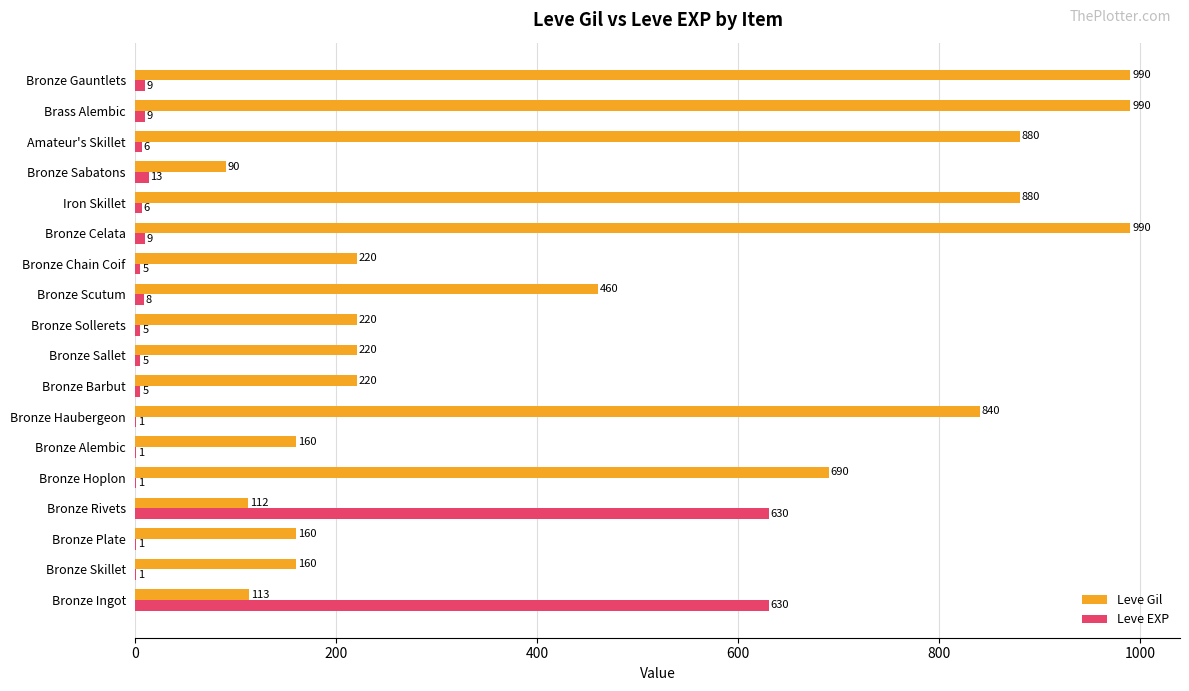

Is the value of Leve EXP at Bronze Haubergeon greater than the value of Leve Gil at Bronze Skillet?

No